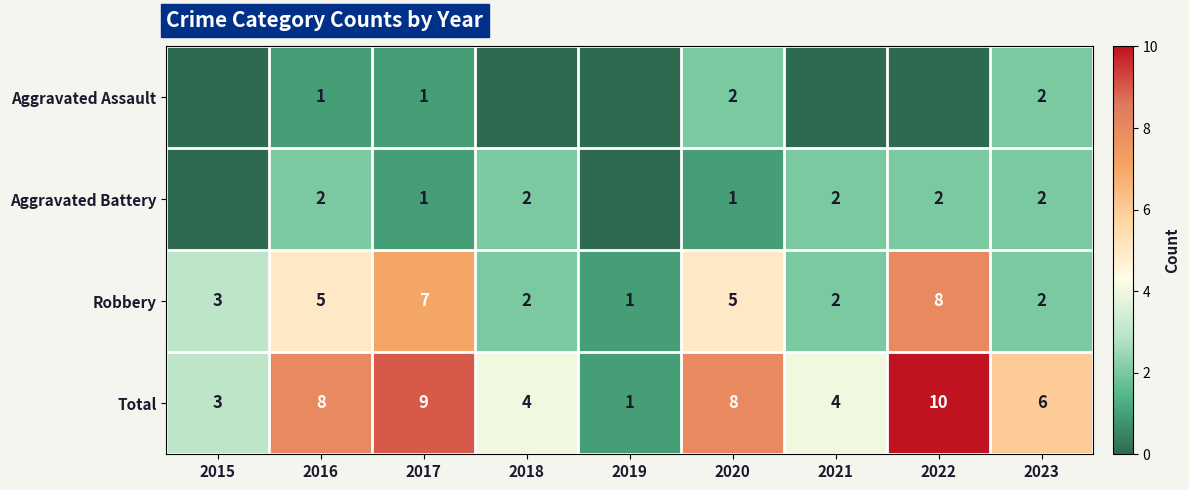

Count the number of categories in the chart.

9